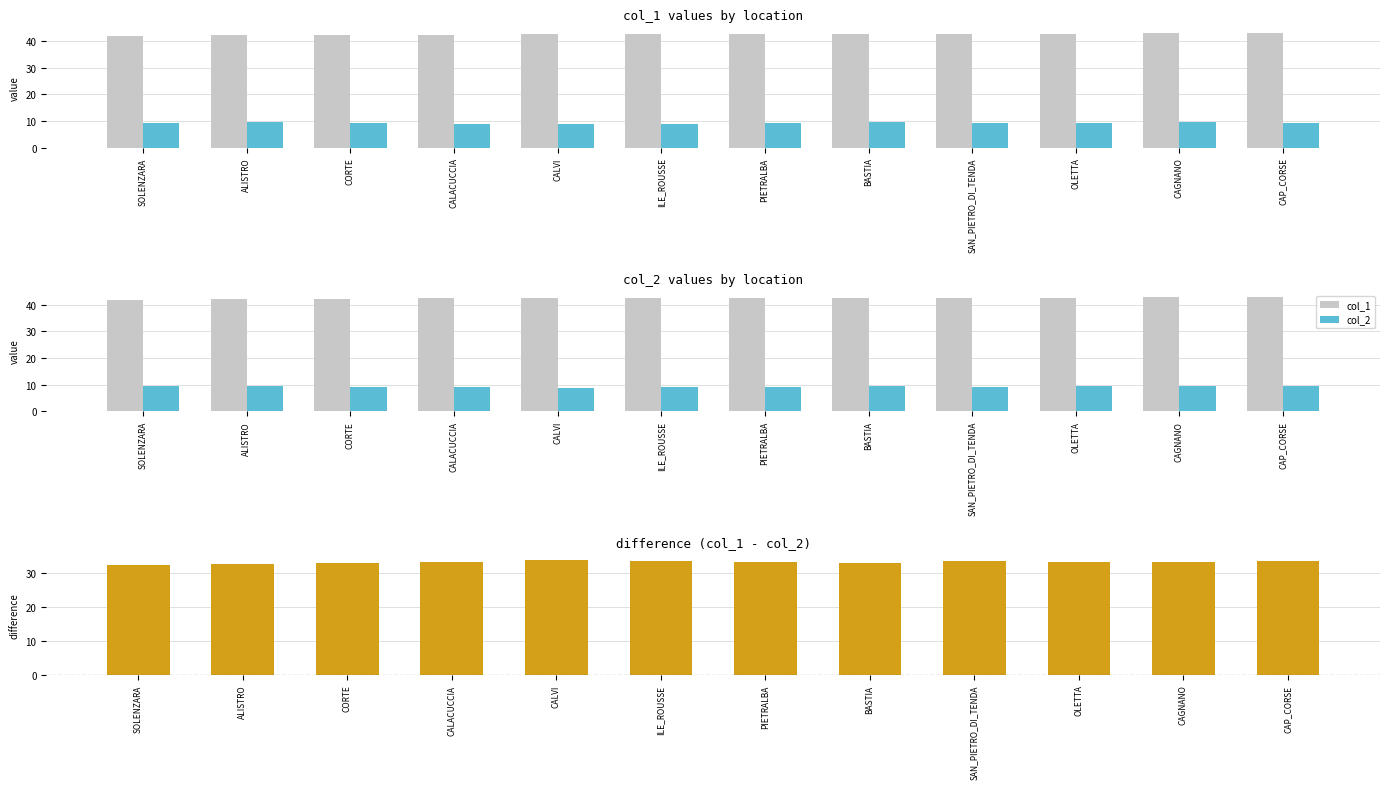

Reading left to right, transcribe all the data shown in this chart.

col_1: SOLENZARA=41.9	ALISTRO=42.3	CORTE=42.3	CALACUCCIA=42.3	CALVI=42.6	ILE_ROUSSE=42.6	PIETRALBA=42.5	BASTIA=42.6	SAN_PIETRO_DI_TENDA=42.7	OLETTA=42.6	CAGNANO=42.9	CAP_CORSE=43.0
col_2: SOLENZARA=9.4	ALISTRO=9.5	CORTE=9.2	CALACUCCIA=9.0	CALVI=8.8	ILE_ROUSSE=8.9	PIETRALBA=9.2	BASTIA=9.5	SAN_PIETRO_DI_TENDA=9.2	OLETTA=9.4	CAGNANO=9.4	CAP_CORSE=9.4
col_1 - col_2: SOLENZARA=32.5	ALISTRO=32.7	CORTE=33.2	CALACUCCIA=33.3	CALVI=33.8	ILE_ROUSSE=33.7	PIETRALBA=33.4	BASTIA=33.1	SAN_PIETRO_DI_TENDA=33.5	OLETTA=33.3	CAGNANO=33.4	CAP_CORSE=33.6